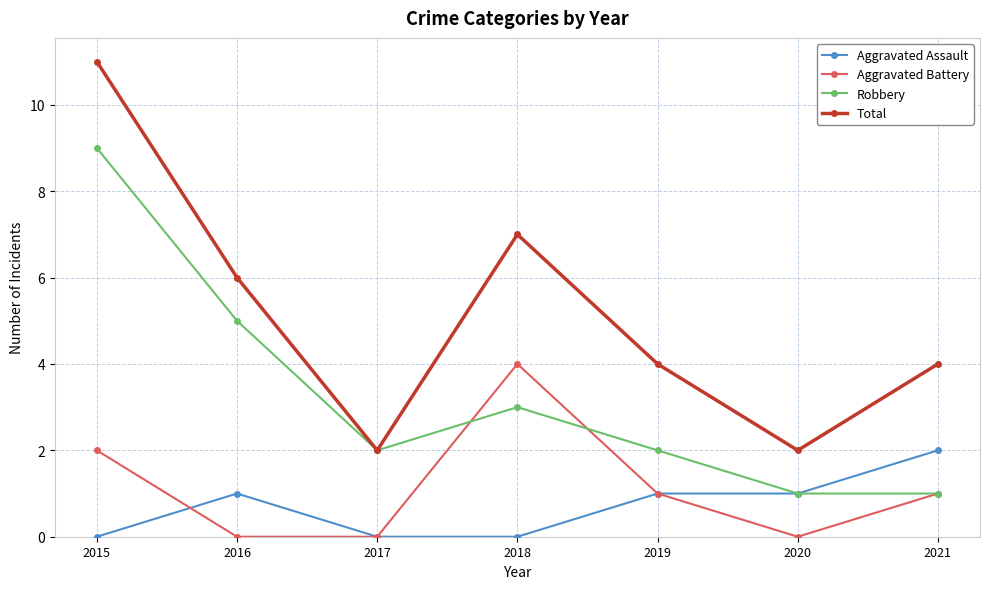

Which category has the highest value across all series?

2015